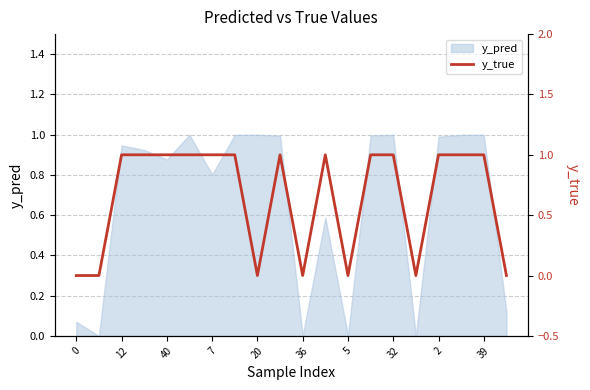

What is the maximum value shown in the chart?

1